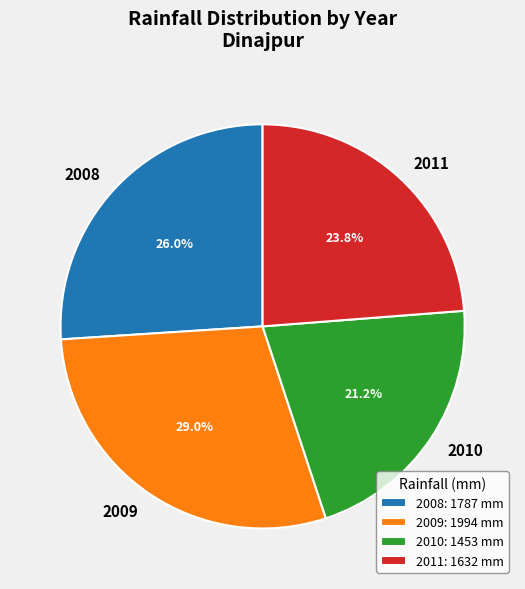

Is there a majority slice in this chart?

No